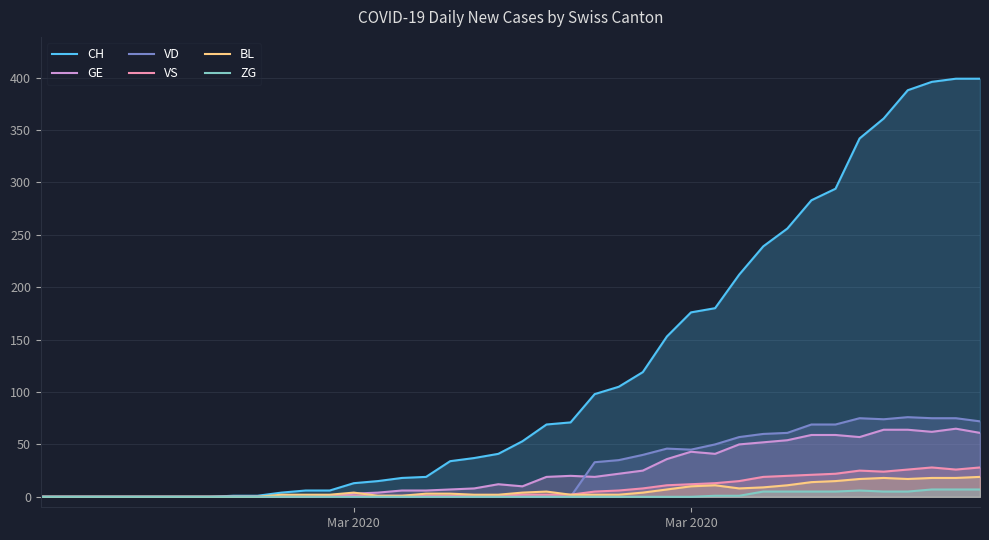

What are all the series names shown in the legend?

CH, GE, VD, VS, BL, ZG